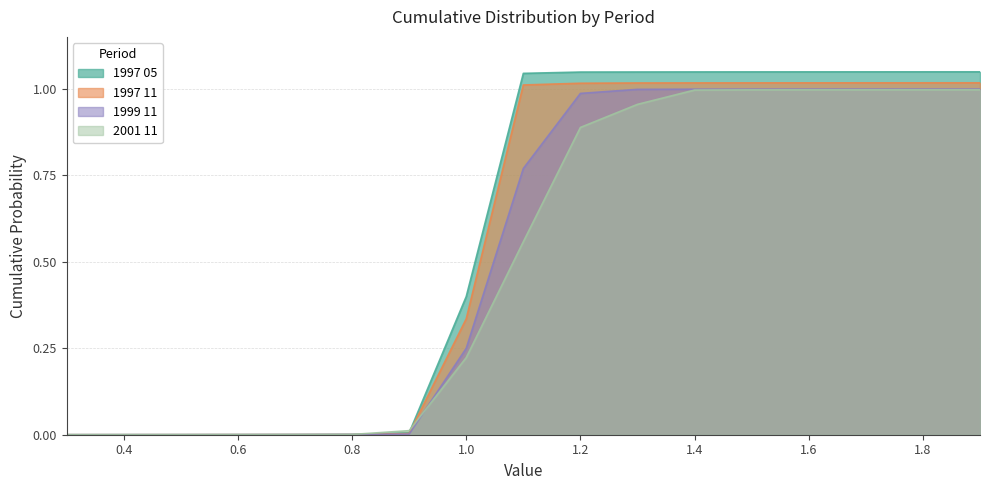

Rank the categories by 1999 11 value from lowest to highest.

0.3, 0.4, 0.5, 0.6, 0.7, 0.8, 0.9, 1.0, 1.1, 1.2, 1.3, 1.4, 1.5, 1.6, 1.7, 1.8, 1.9